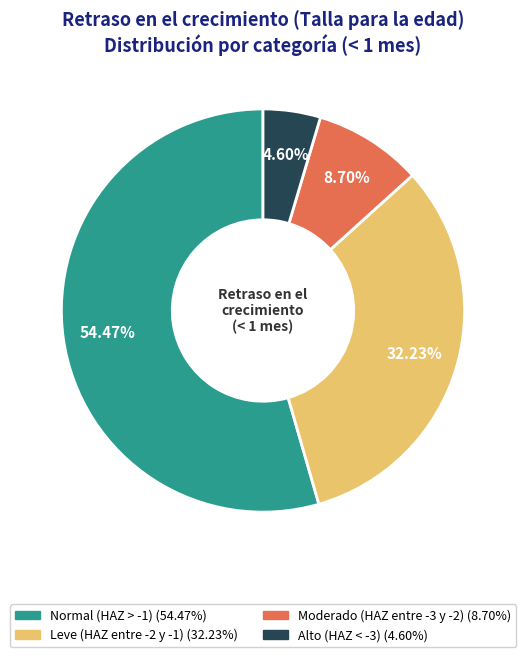

How much of the chart is everything except Alto (HAZ < -3)?

95.4%